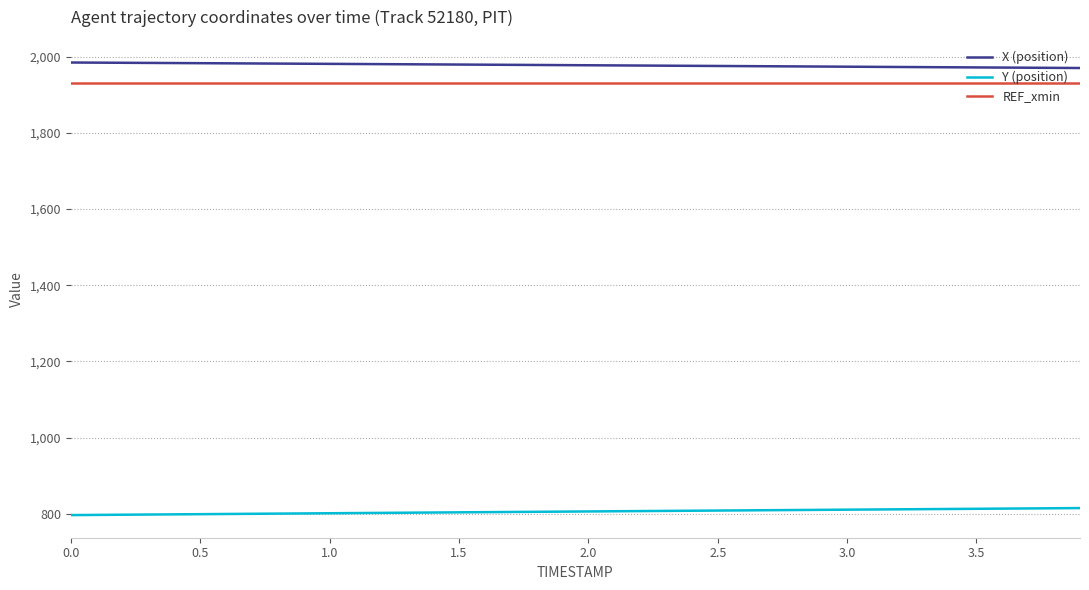

Which series has the largest total across all categories?

X (position)